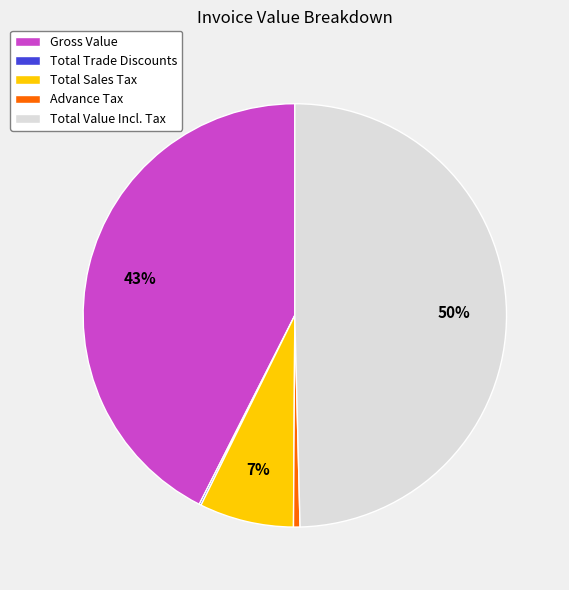

To the nearest percent, what is the difference between the Gross Value and Total Value Incl. Tax slice percentages?

7%